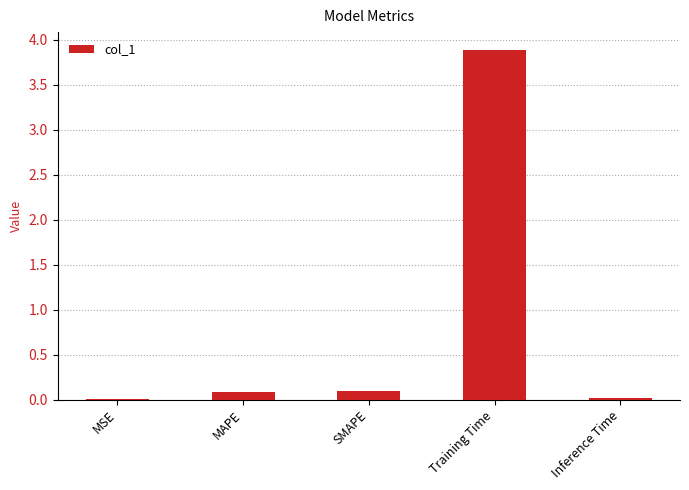

What value does the data have at Training Time?

3.9